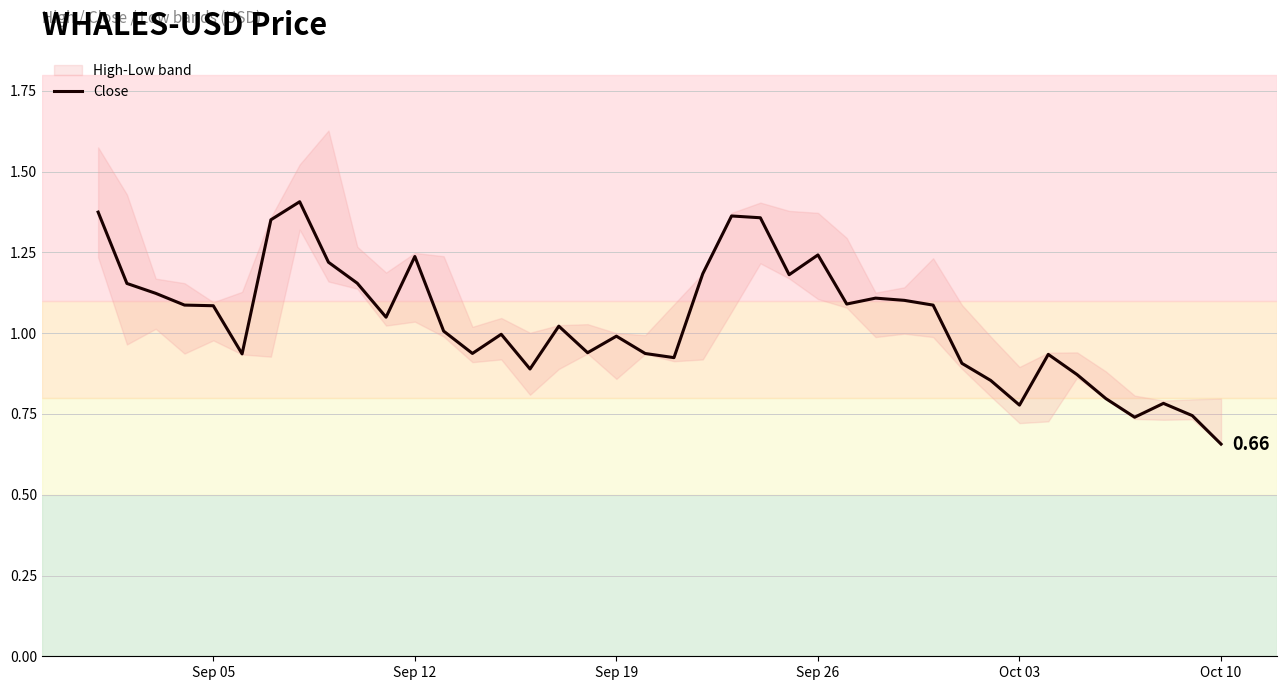

How many points are higher than both their immediate neighbors (excluding endpoints)?

10